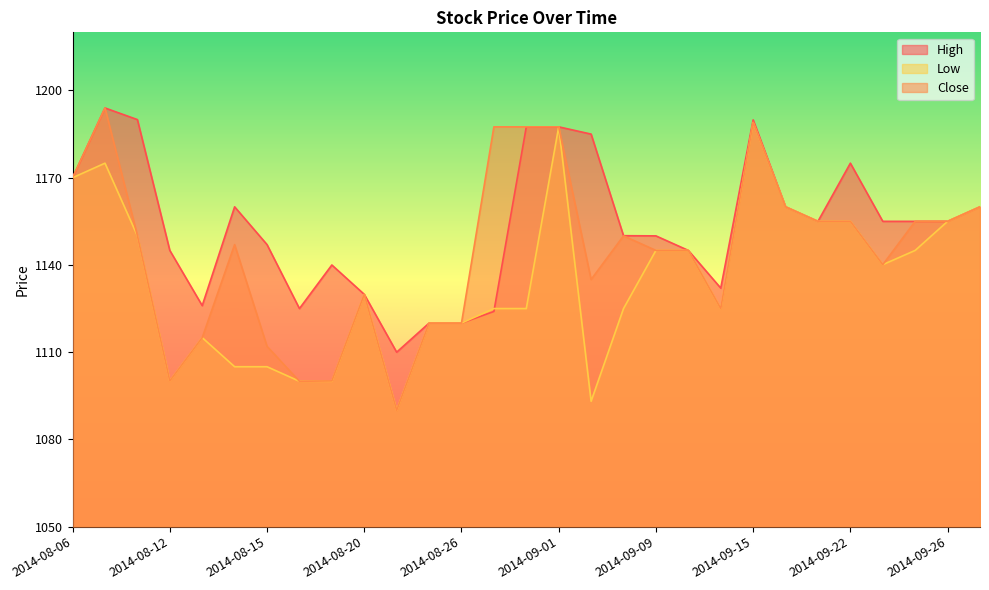

Count the number of data series in this chart.

3